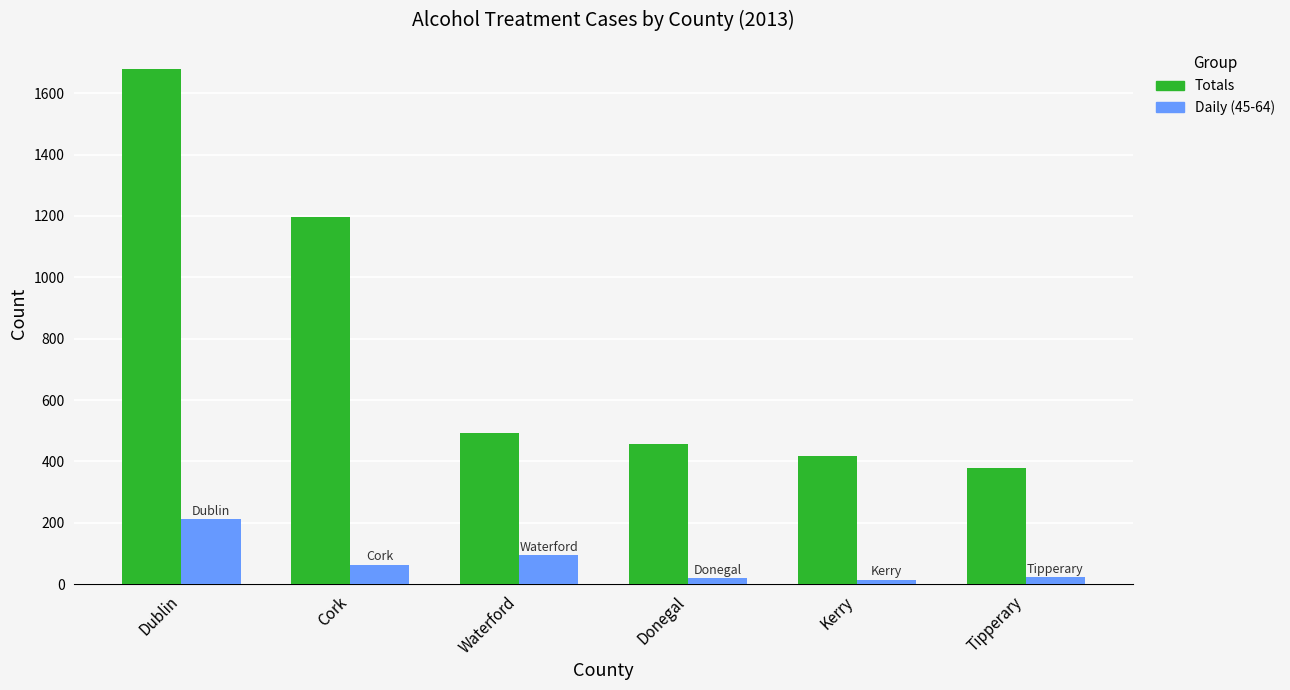

Which series has the widest spread of values?

Totals